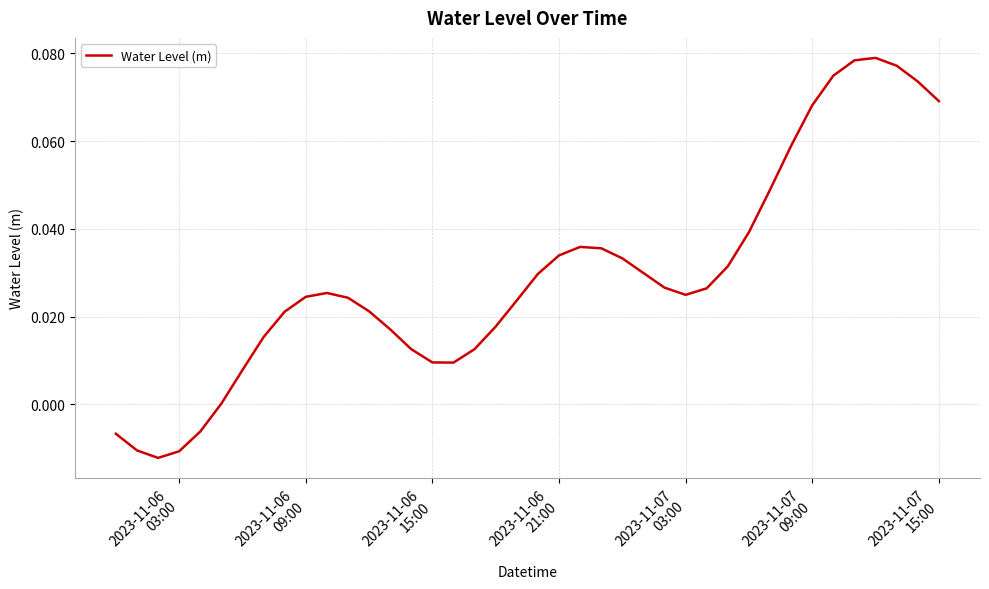

How many lines are shown in the chart?

1